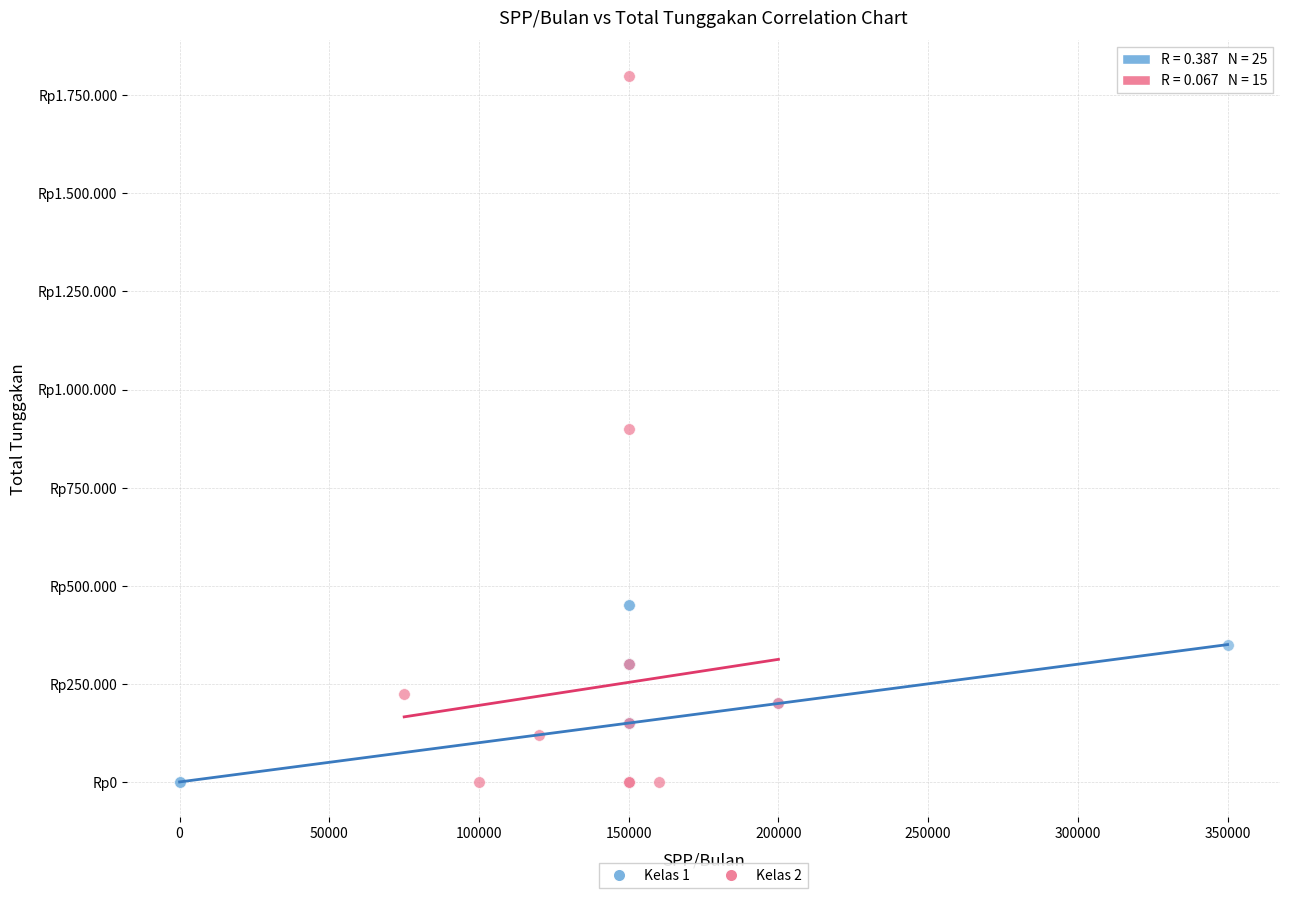

Which series has the largest Y range (max minus min)?

Kelas 2